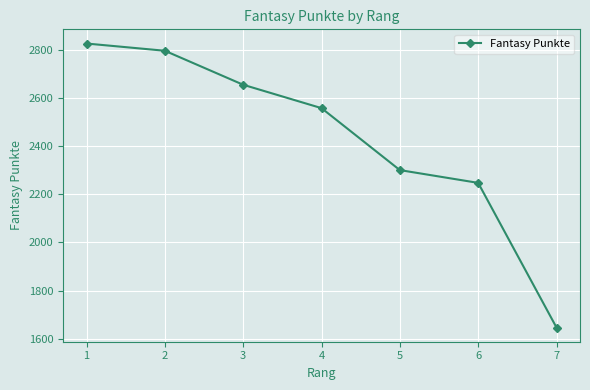

What is the difference between the maximum and minimum values?

1178